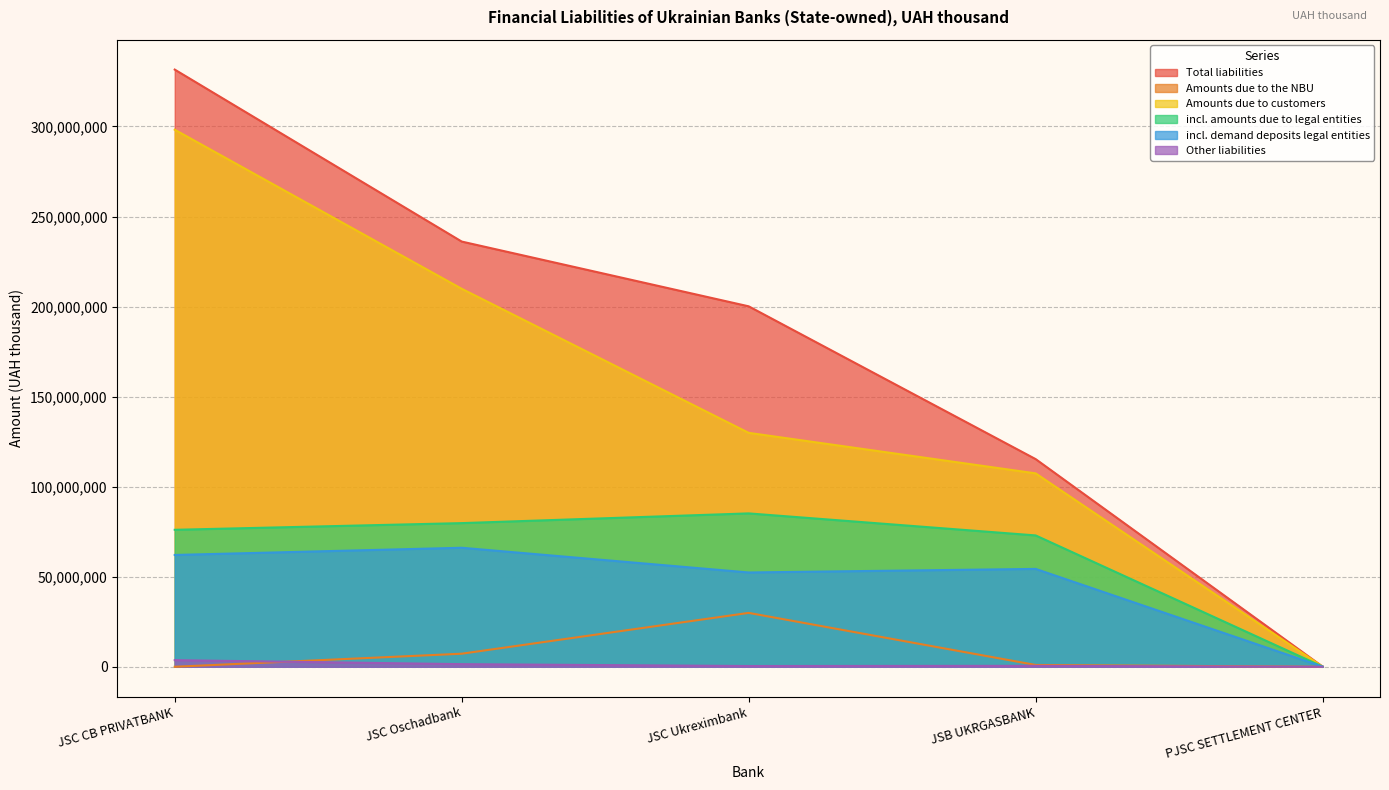

What is the average value of the incl. demand deposits legal entities series?

46985758.2